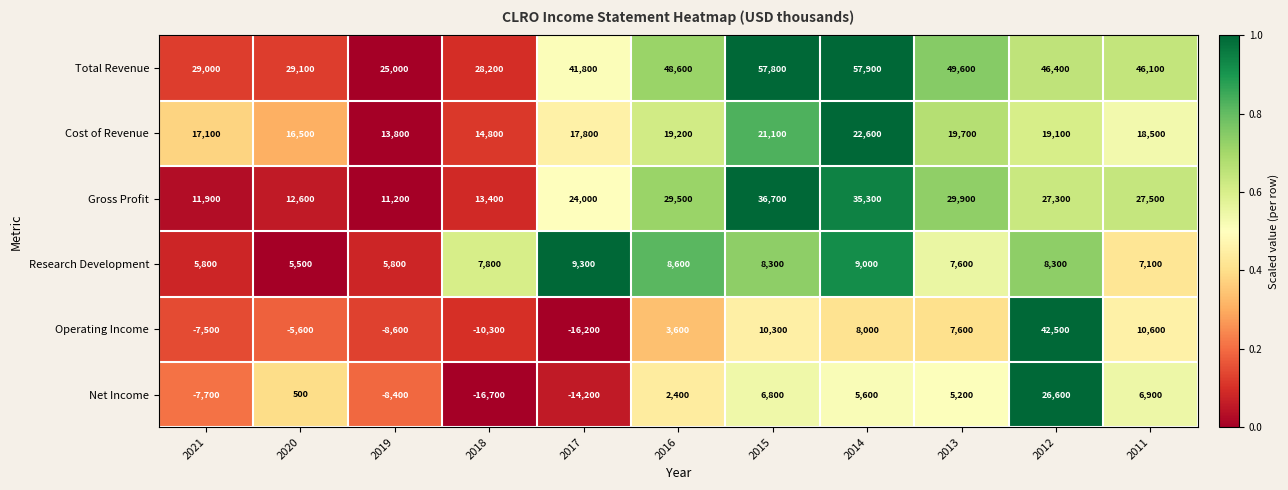

At which category is the sum across all series the highest?

2012